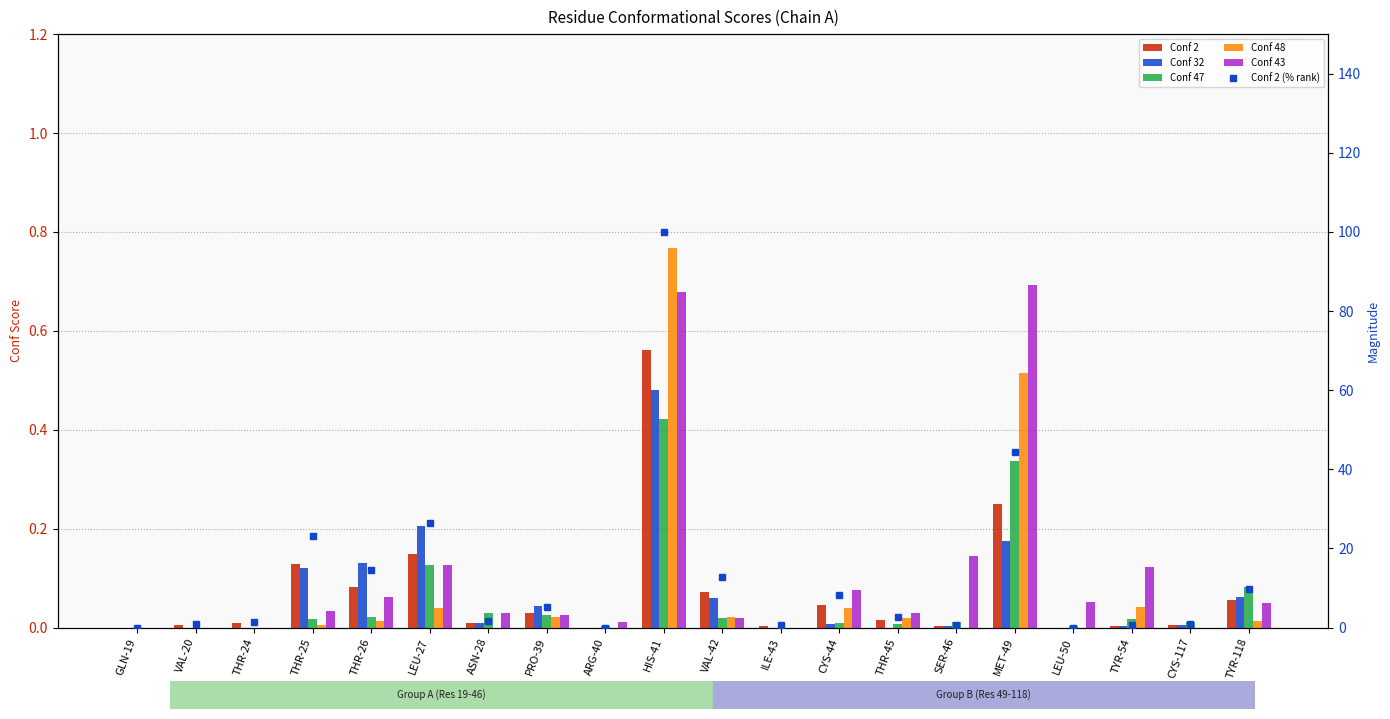

True or false: Conf 2 (% rank) has a value of 0.9 at ASN-28.

False